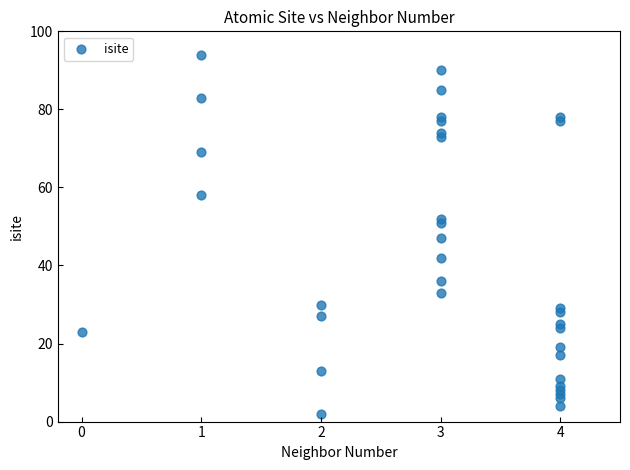

What Y value in the scatter plot is closest to 48?

47